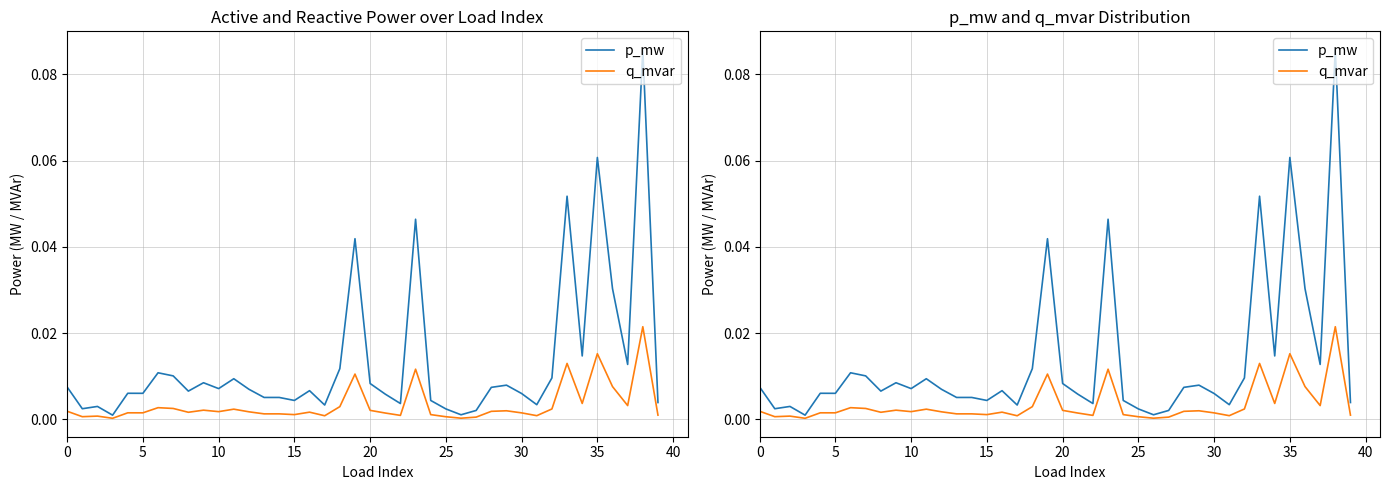

List the series in order of their peak value, highest first.

p_mw, q_mvar